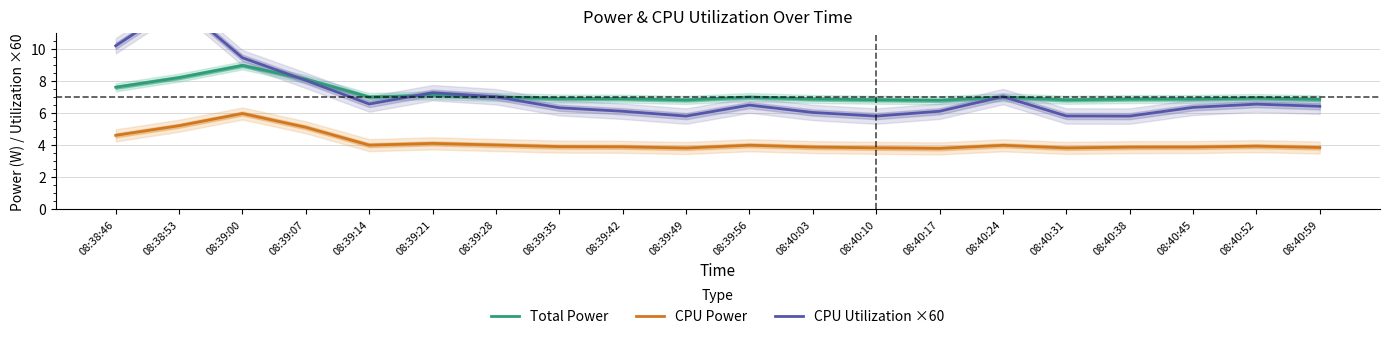

Which series has the largest total across all categories?

Total Power